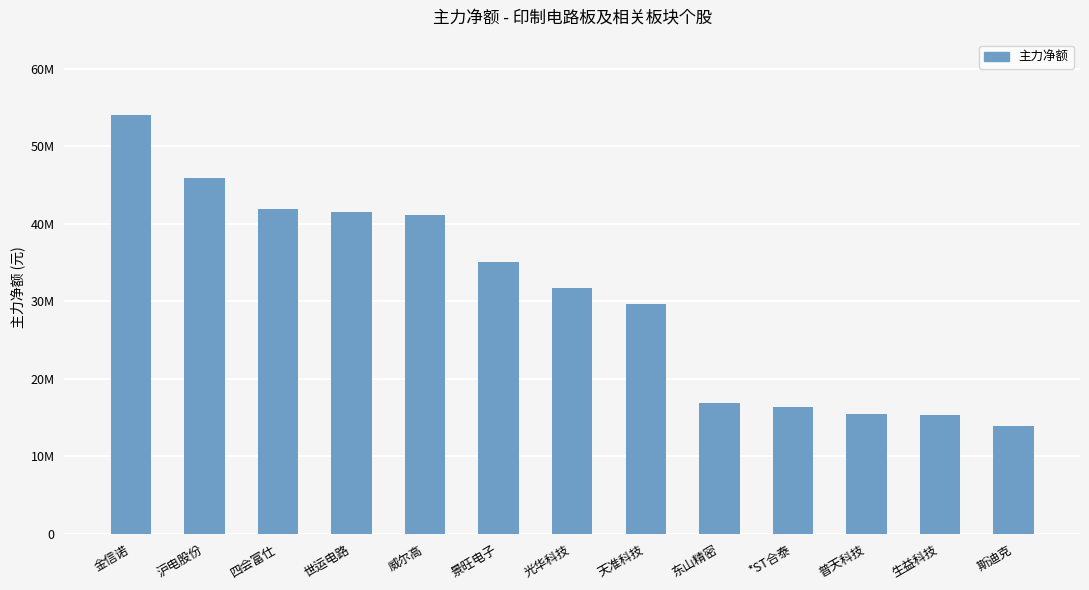

Are the bars horizontal?

No